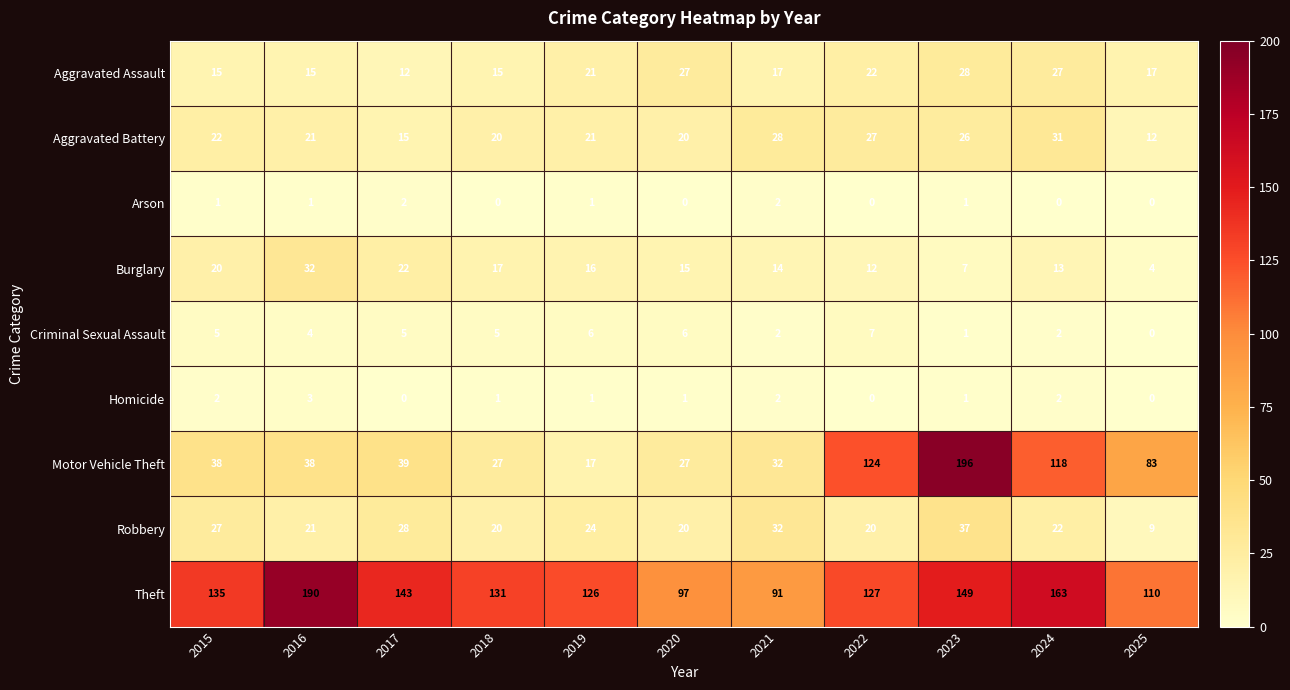

True or false: Robbery has a value of 35 at 2019.

False